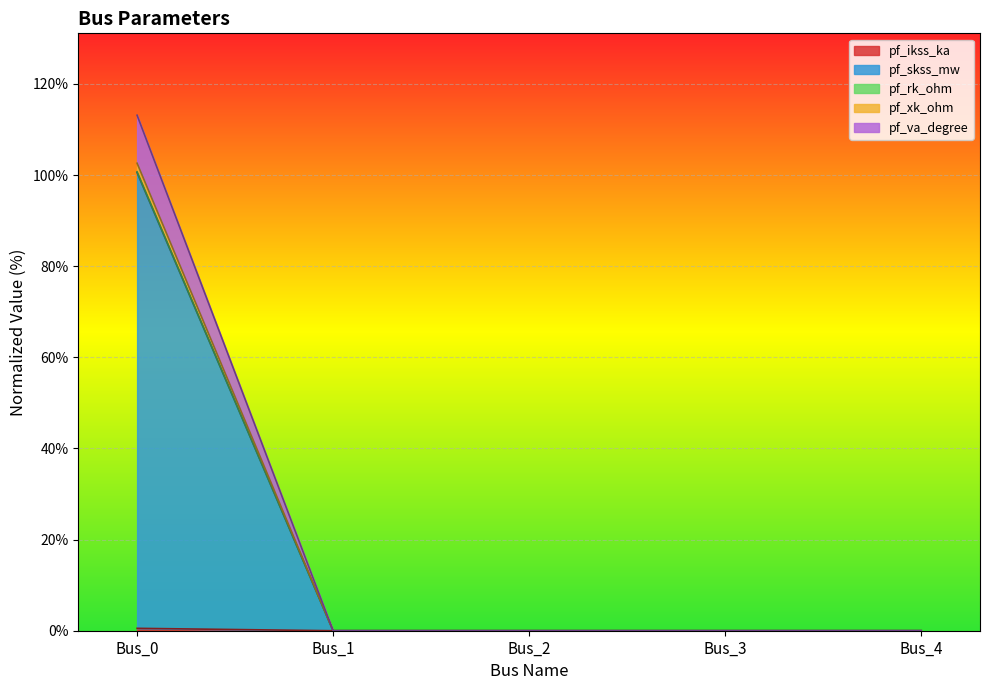

At which category is the sum across all series the highest?

Bus_0